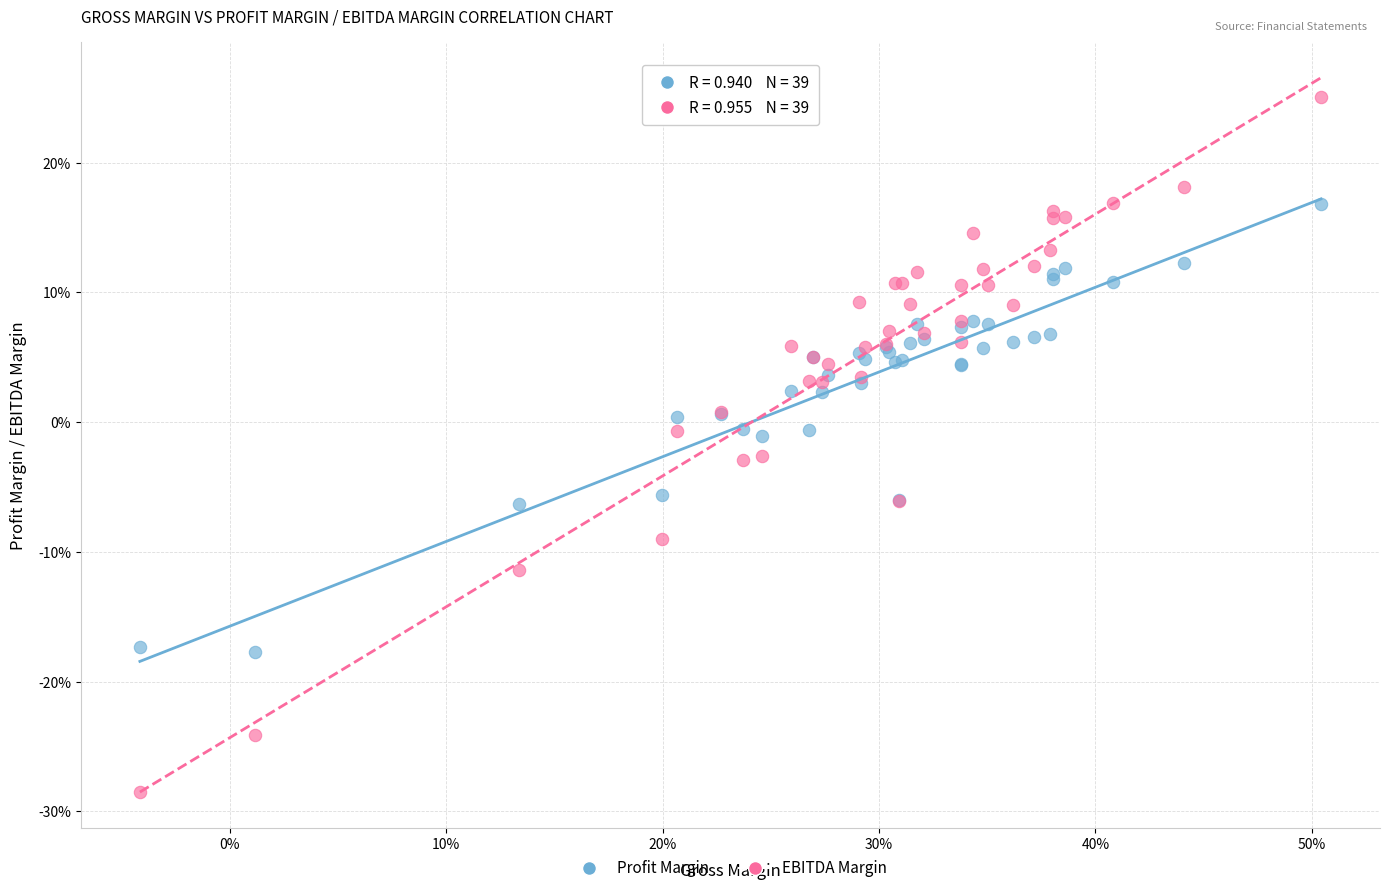

What are all the series names shown in the legend?

Profit Margin, EBITDA Margin